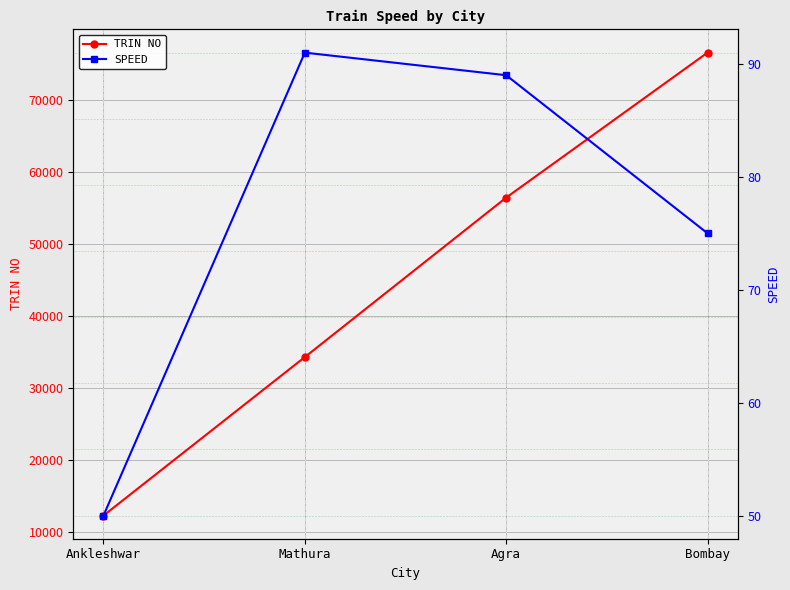

Which has a higher value, Bombay or Ankleshwar?

Bombay